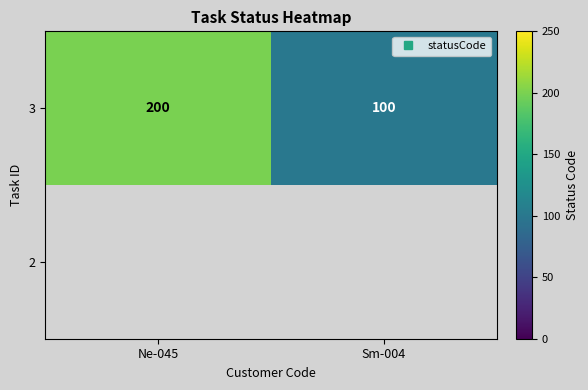

Between Ne-045 and Sm-004, which series saw the biggest shift?

3